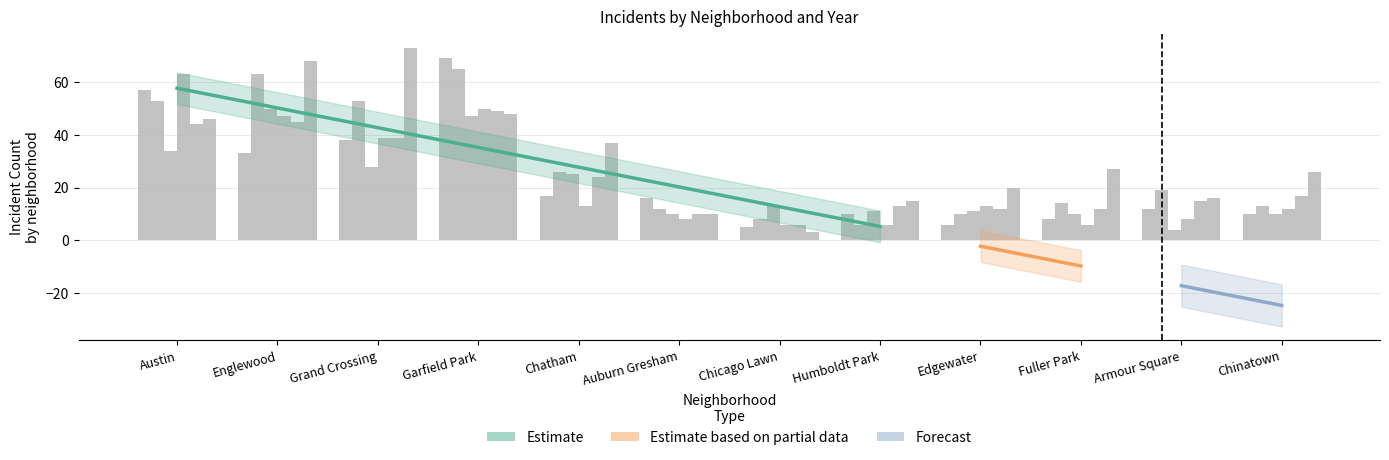

Where does the 2019 series first go above 19?

Austin